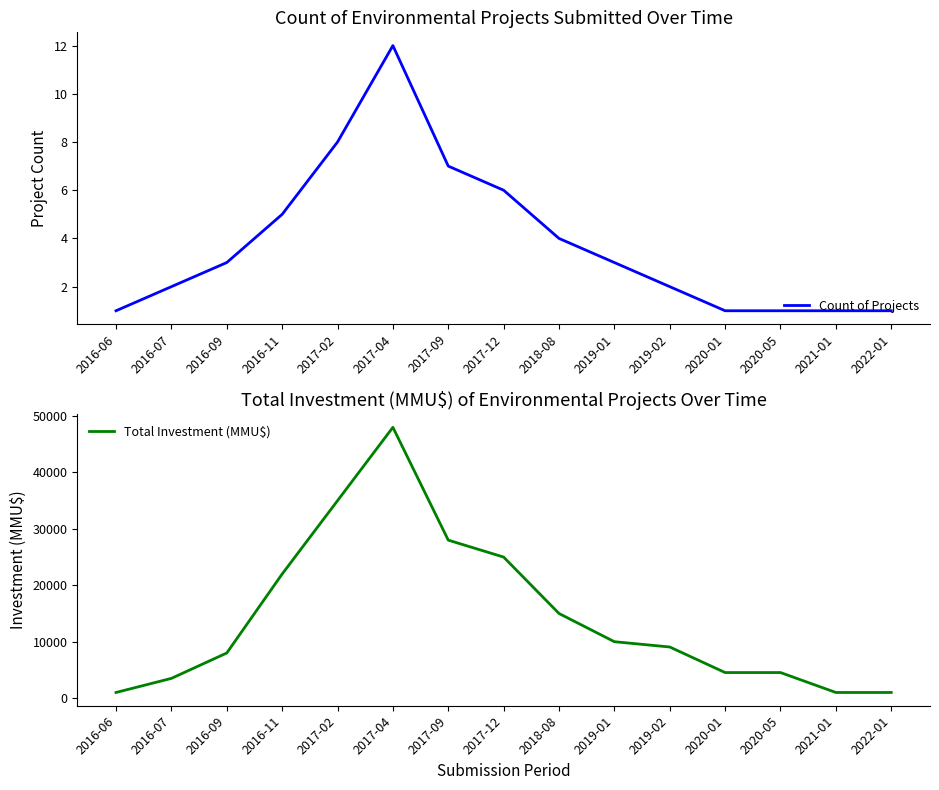

What is the difference between the second highest and second lowest values in the Count of Projects series?

7